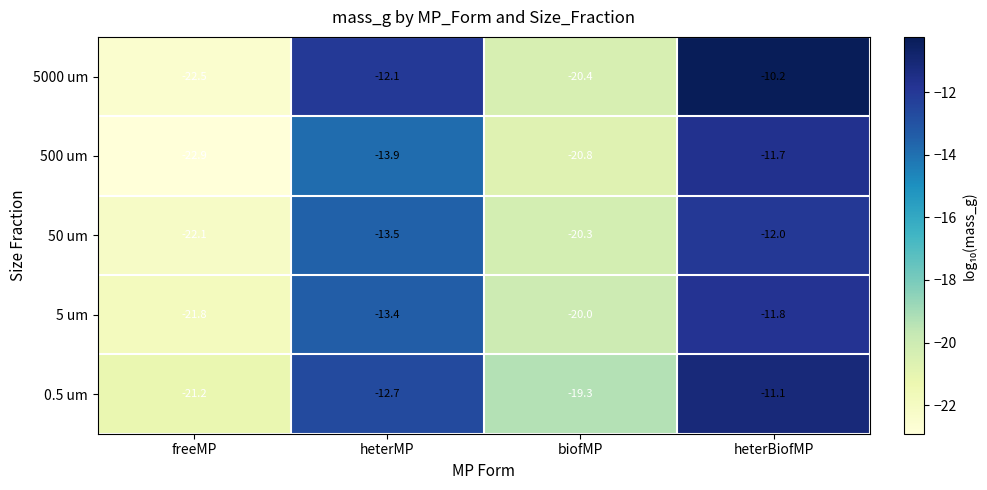

Which series changed the most between heterMP and biofMP?

5000 um